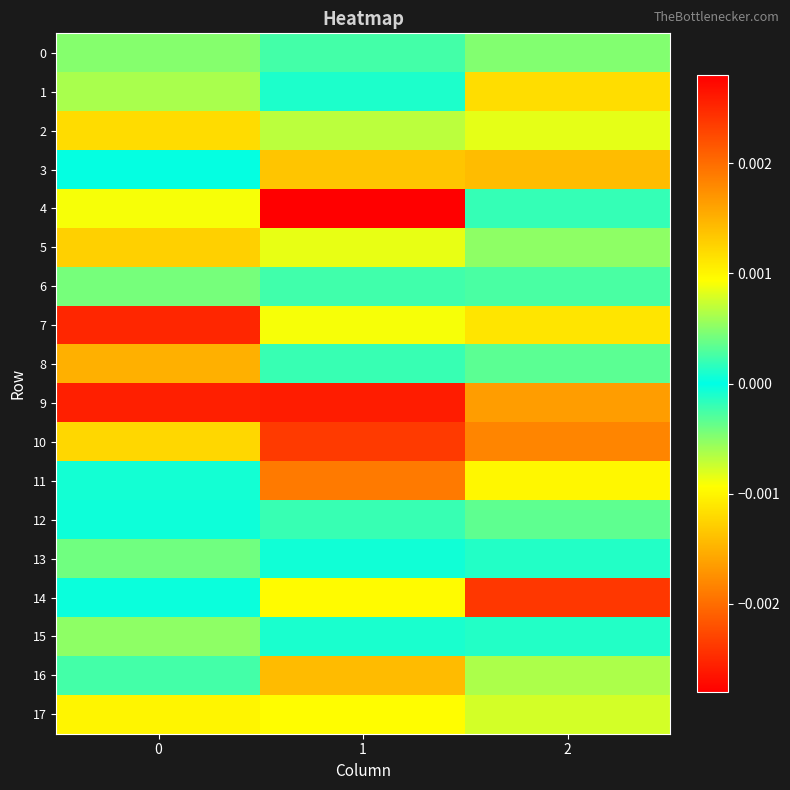

How many categories are shown in the chart?

3